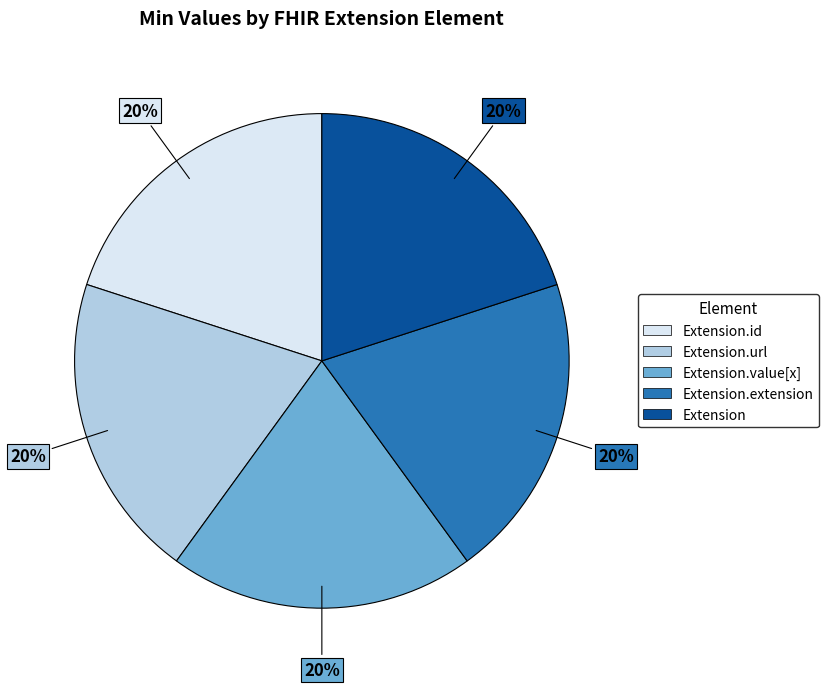

To the nearest percent, what is the average slice percentage?

20%